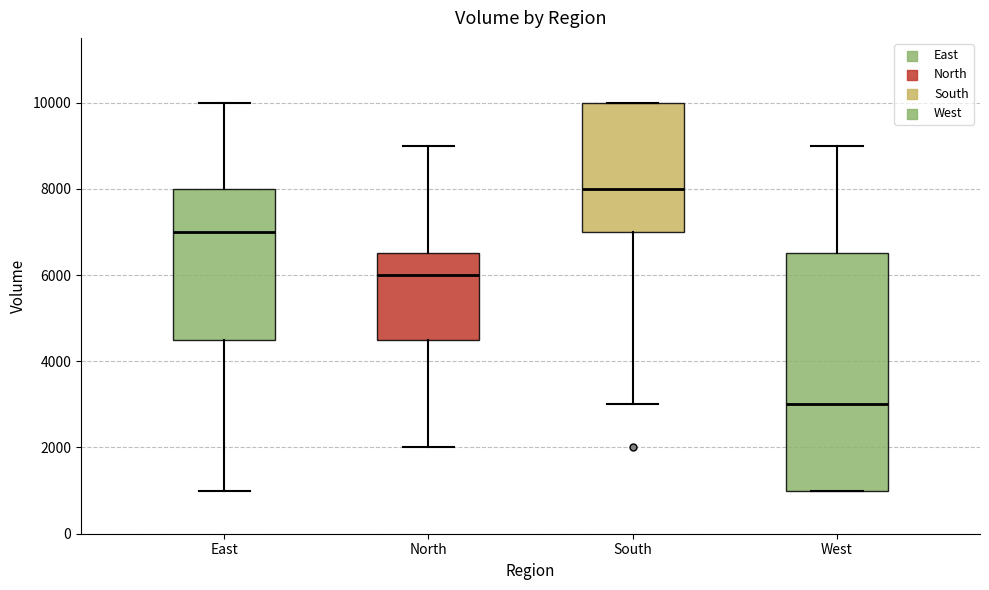

Which box's median line is the highest?

South